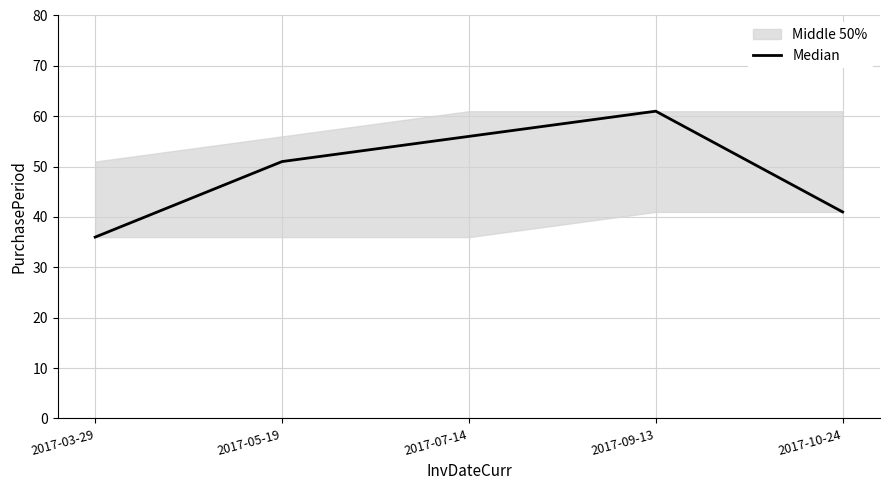

How many values are between 41 and 56?

3